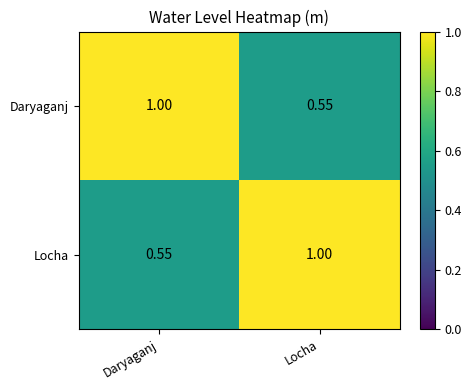

At which label does Daryaganj reach its minimum?

Locha